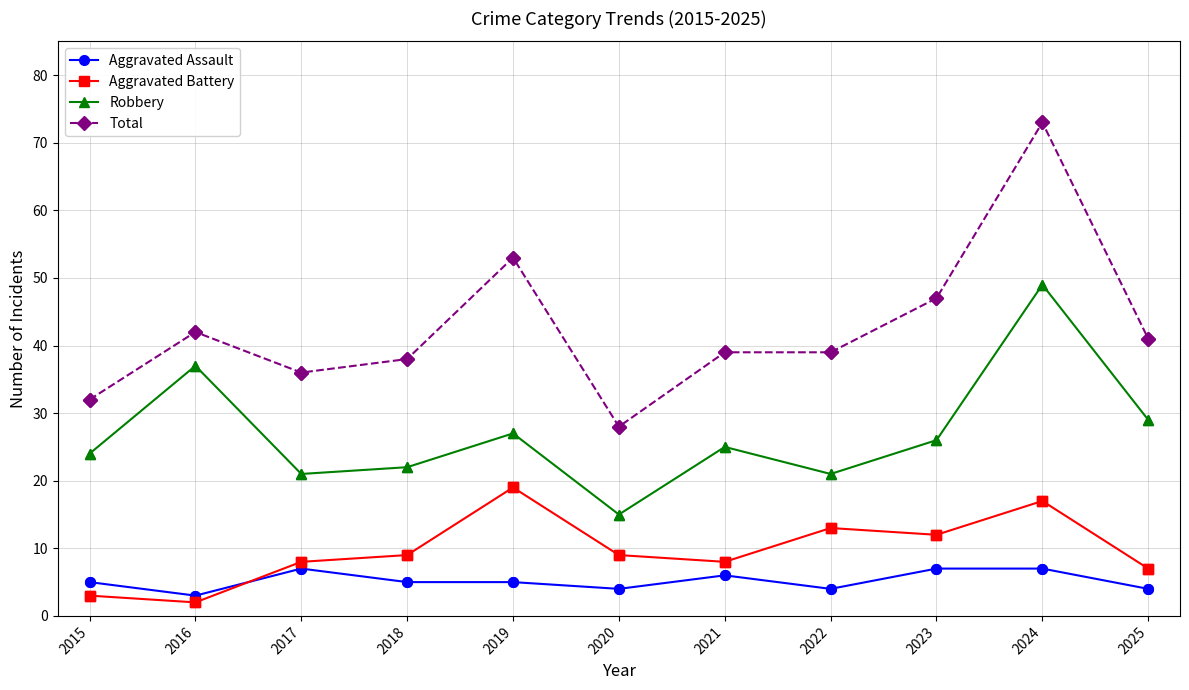

At which category is the sum across all series the highest?

2024